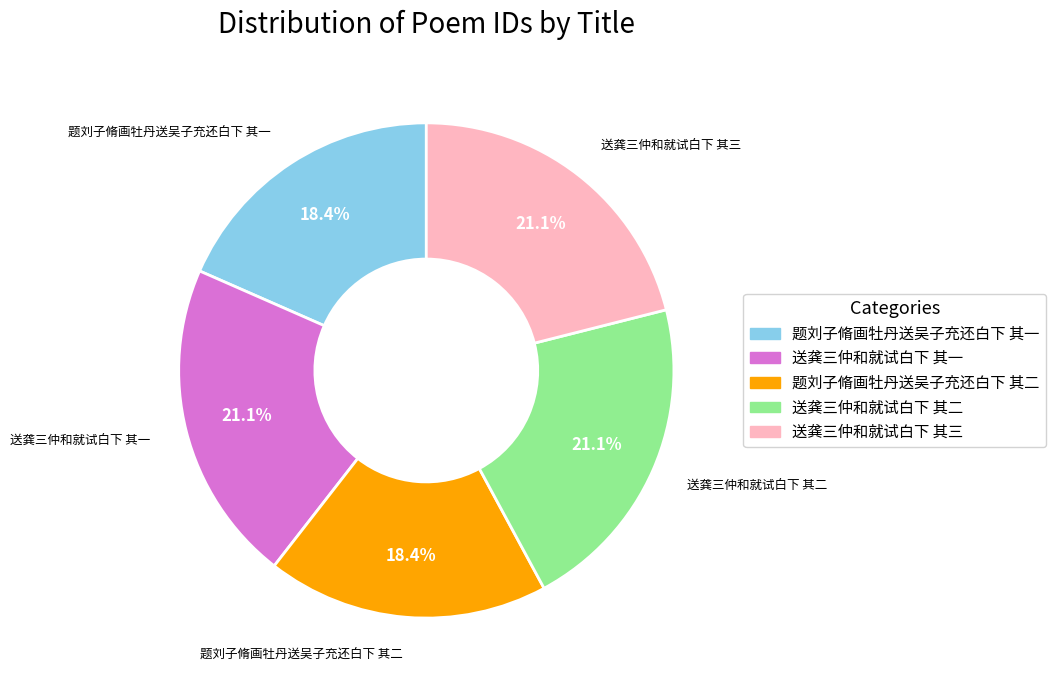

What is the total percentage of 送龚三仲和就试白下 其一 and 题刘子脩画牡丹送吴子充还白下 其二?

39.5%